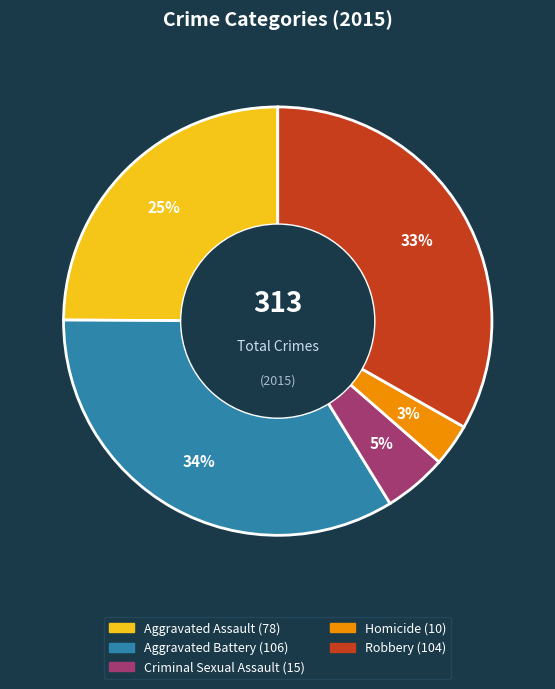

What percentage is the Criminal Sexual Assault slice, to the nearest percent?

5%